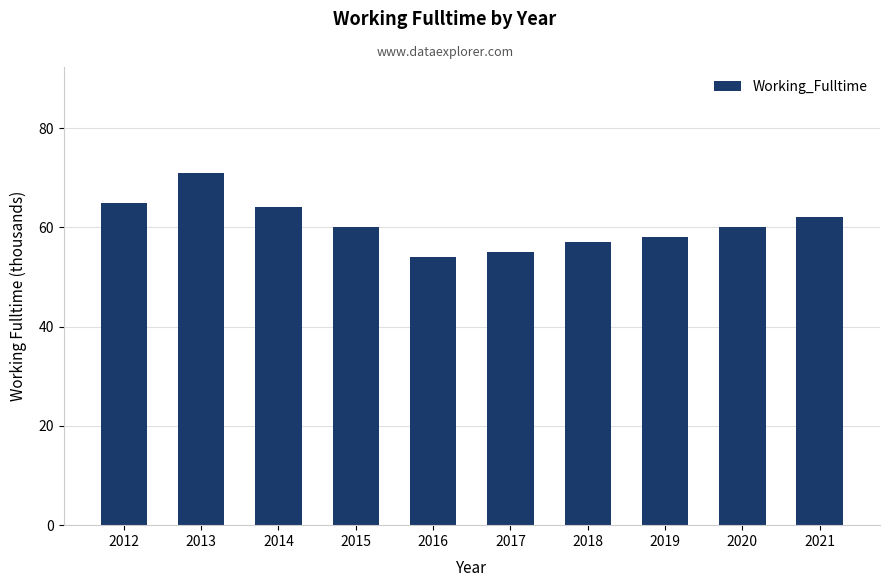

The value at 2021 is 62. True or false?

True